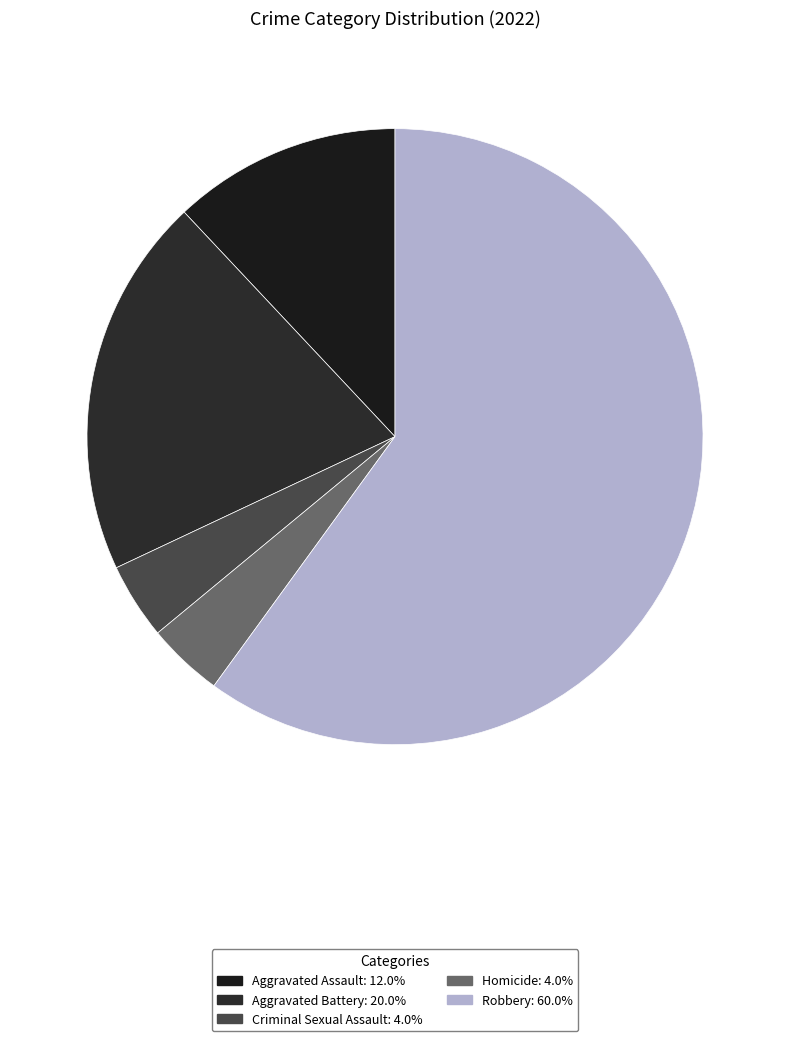

What percentage is the Robbery slice, to the nearest percent?

60%